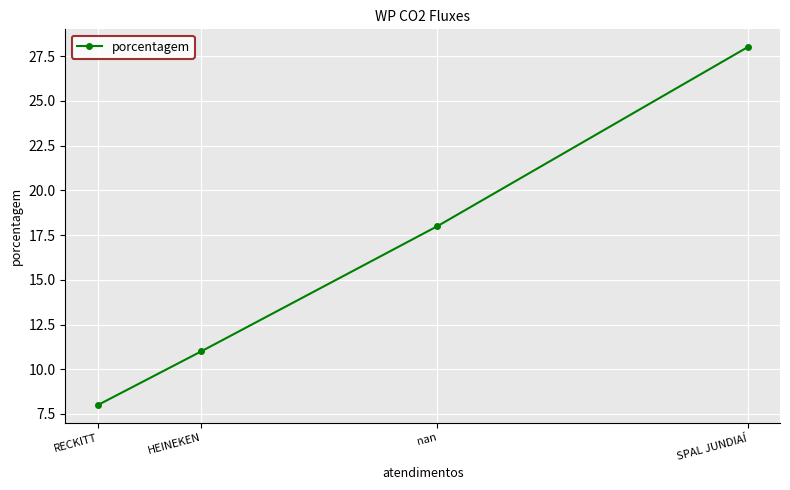

Is this an area chart (filled region under the line)?

No